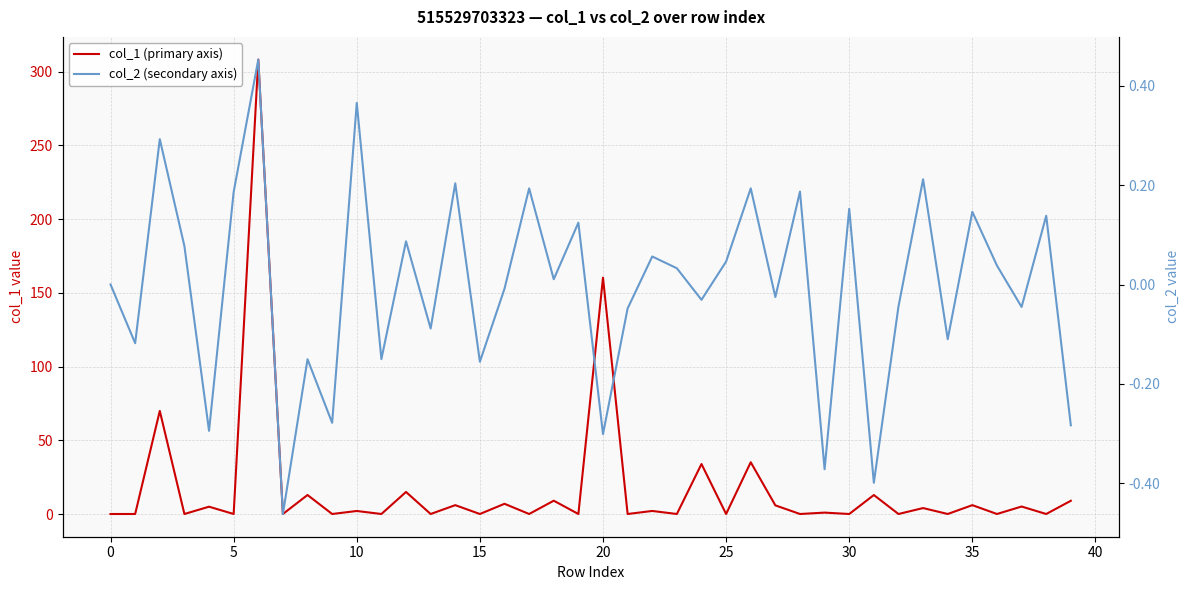

What is the label of the 37th point from the left?

36